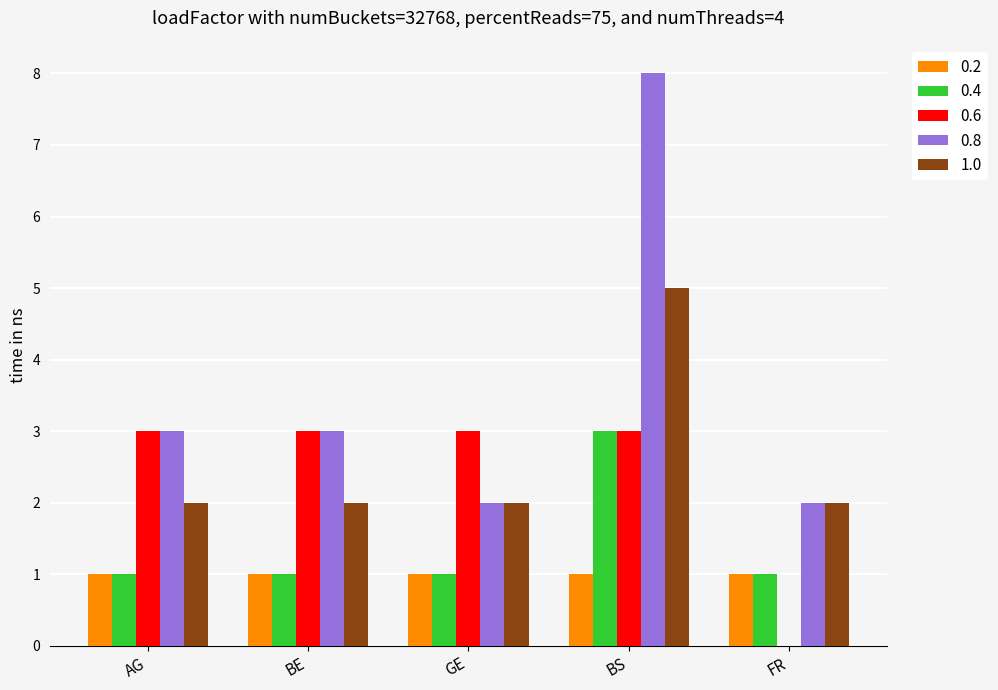

Reading left to right, extract all data points from this chart.

0.2: AG=1	BE=1	GE=1	BS=1	FR=1
0.4: AG=1	BE=1	GE=1	BS=3	FR=1
0.6: AG=3	BE=3	GE=3	BS=3	FR=0
0.8: AG=3	BE=3	GE=2	BS=8	FR=2
1.0: AG=2	BE=2	GE=2	BS=5	FR=2